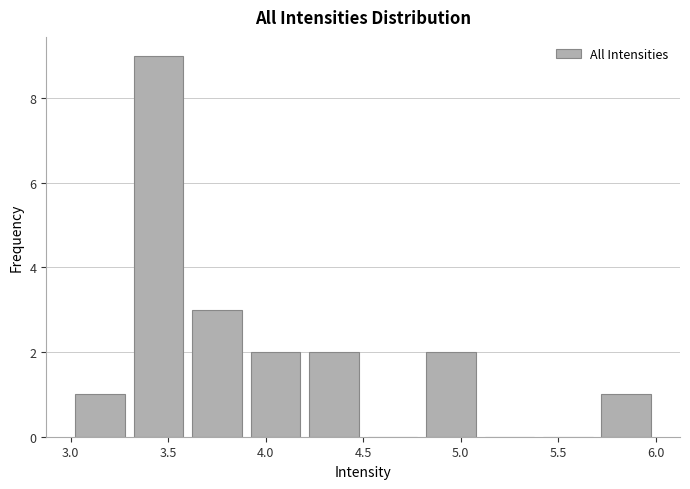

Reading left to right, transcribe this chart: for each bar, give the range it covers on the x-axis and its height. The values are not printed on the chart, so give them approximately, as read against the axis.

3.0 to 3.3: 1
3.3 to 3.6: 9
3.6 to 3.9: 3
3.9 to 4.2: 2
4.2 to 4.5: 2
4.5 to 4.8: 0
4.8 to 5.1: 2
5.1 to 5.4: 0
5.4 to 5.7: 0
5.7 to 6.0: 1